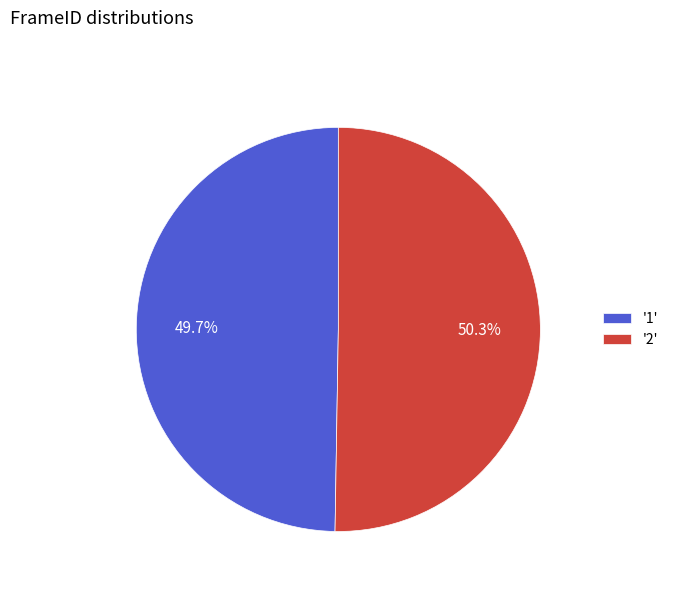

Which has a higher value, '1' or '2'?

'2'